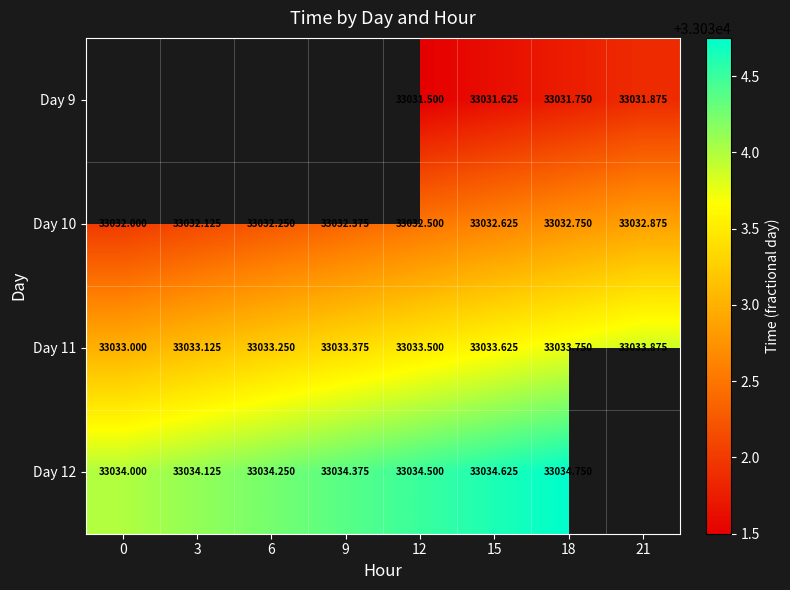

What is the maximum value shown in the chart?

33034.8